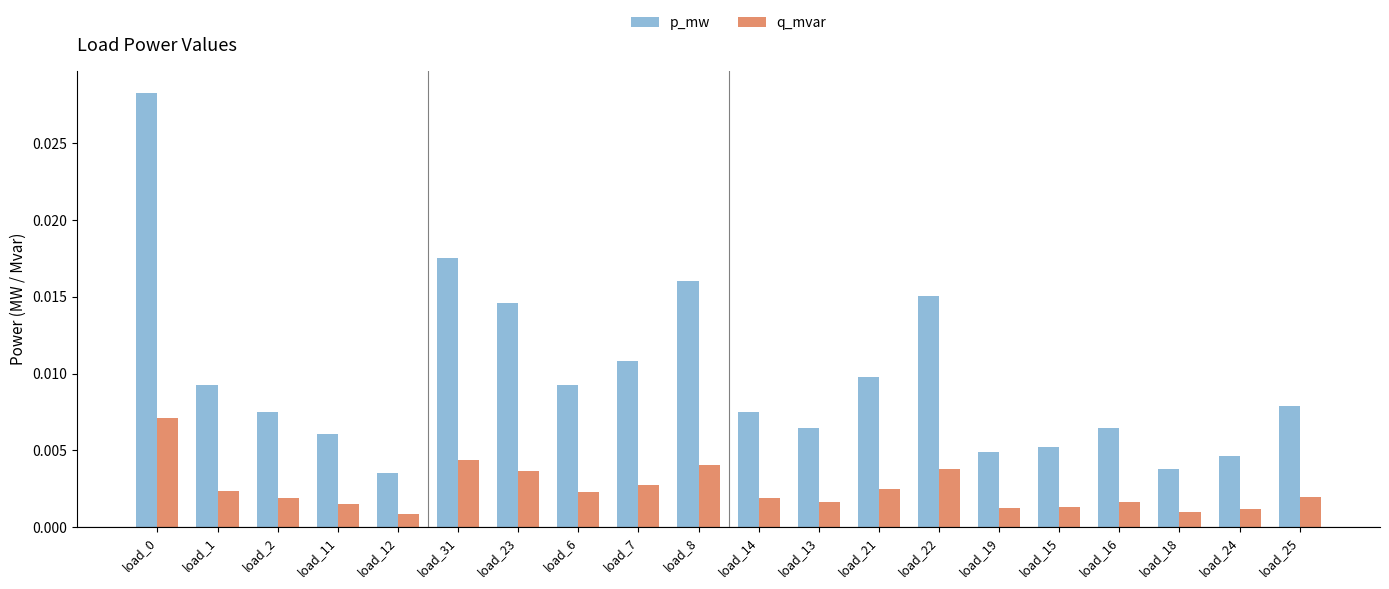

How many bars are there in each group?

2